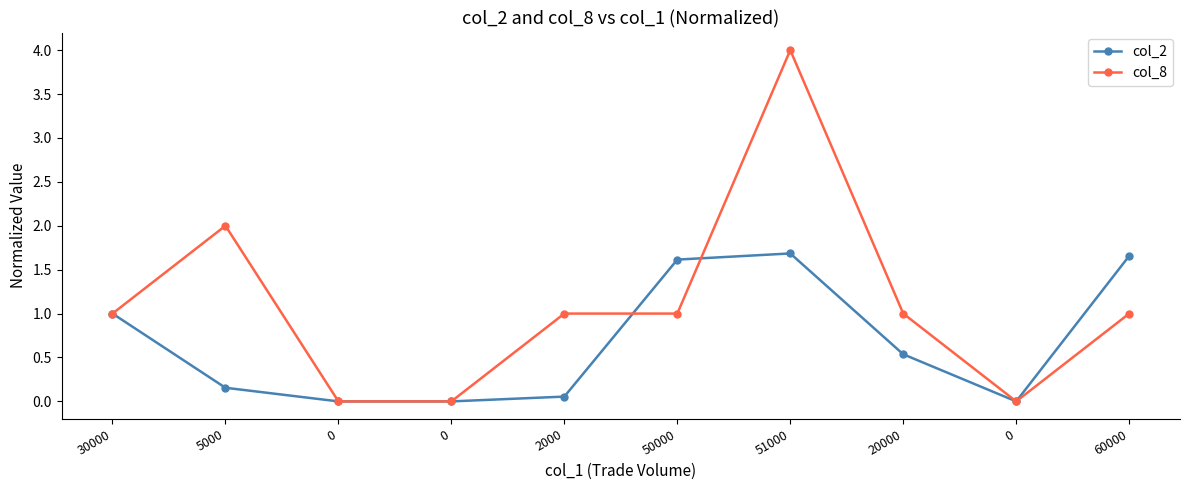

True or false: col_8 has a value of 2.2 at 0.

False